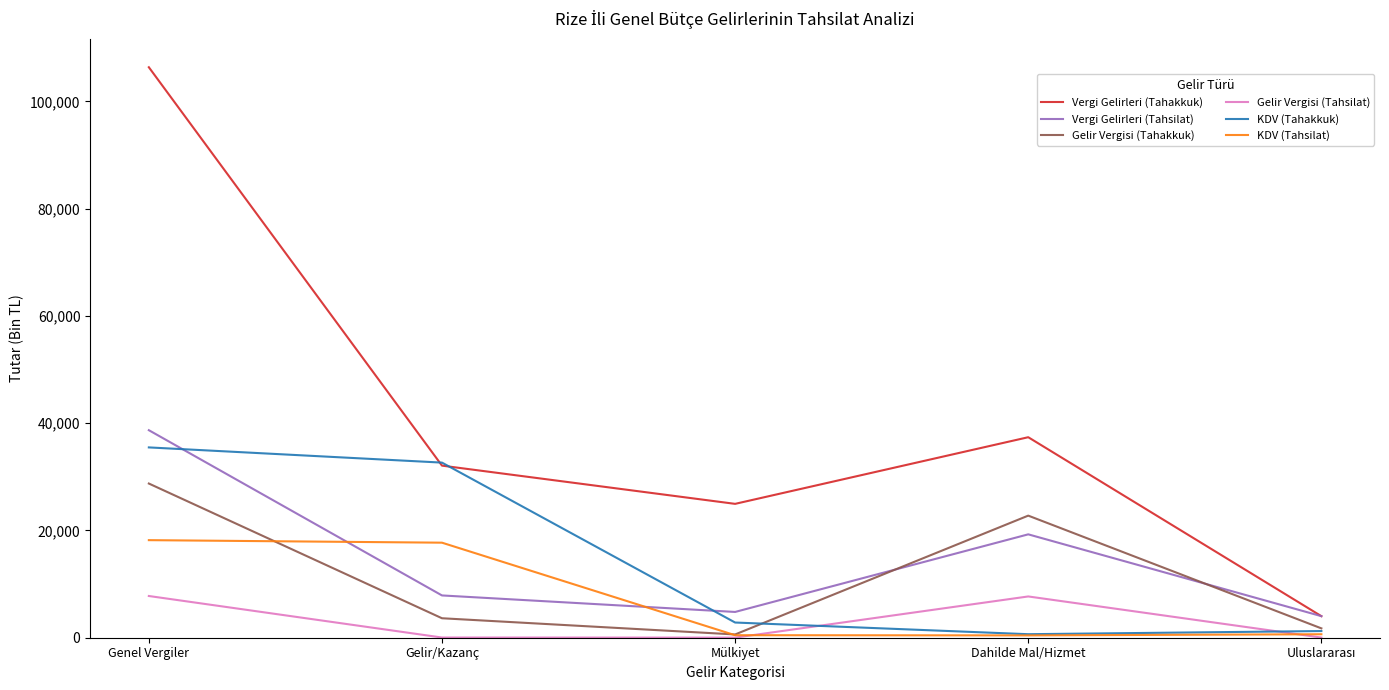

In Vergi Gelirleri (Tahsilat), how many points are higher than both neighbors (excluding endpoints)?

1